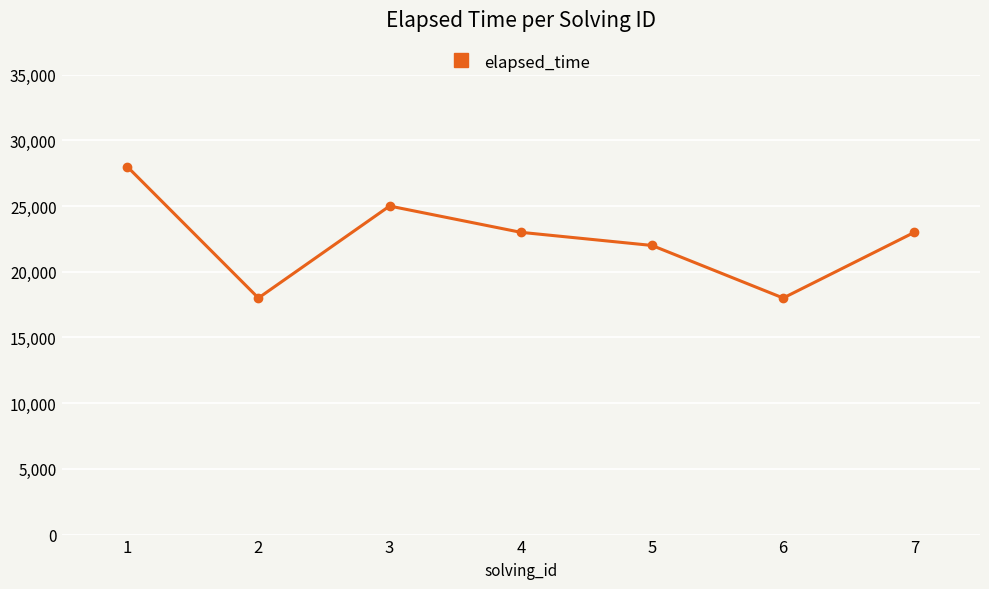

What is the value of the 2nd point from the left?

18000